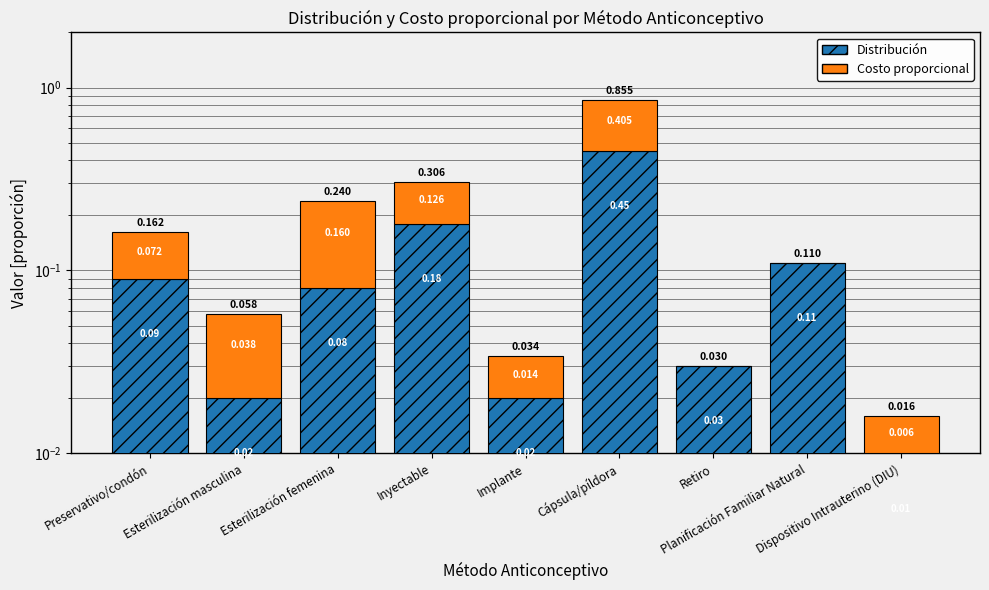

Which series has the widest spread of values?

Distribución